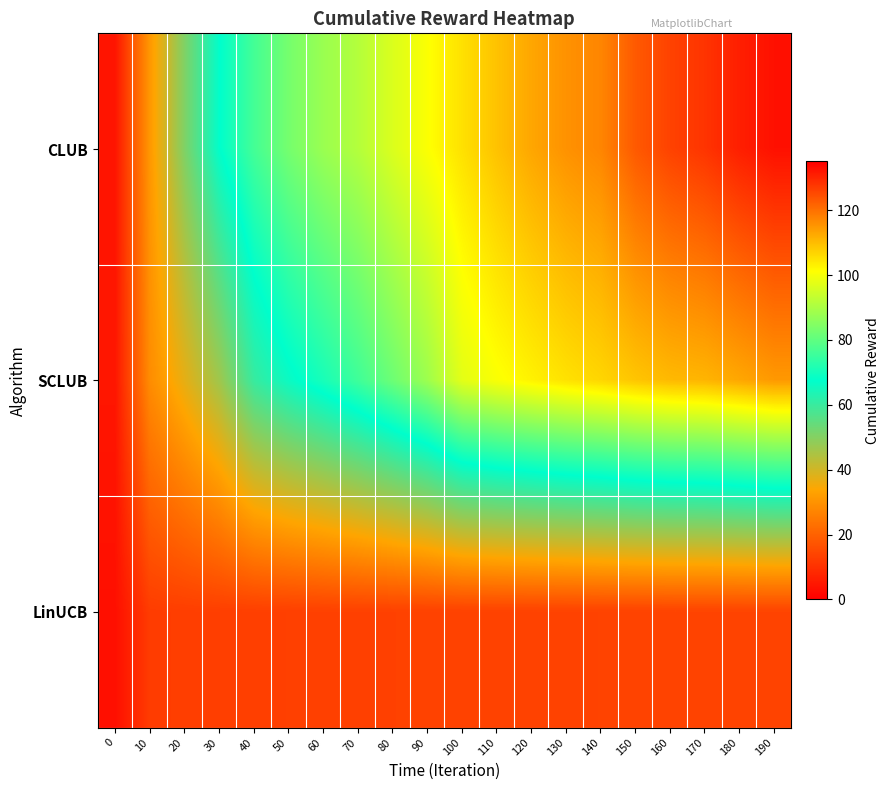

List the series in order of their peak value, highest first.

CLUB, SCLUB, LinUCB